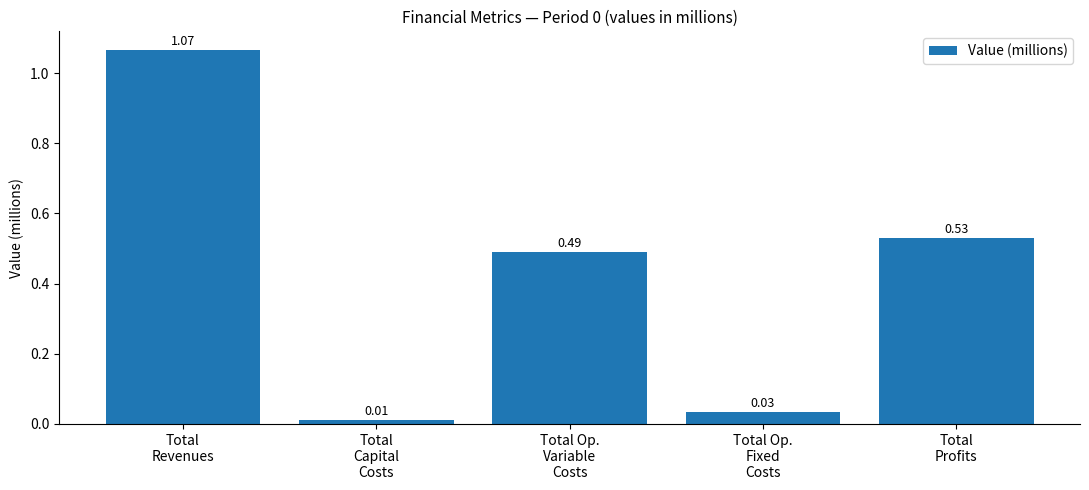

Where is the data nearest to the value 0?

Total
Capital
Costs